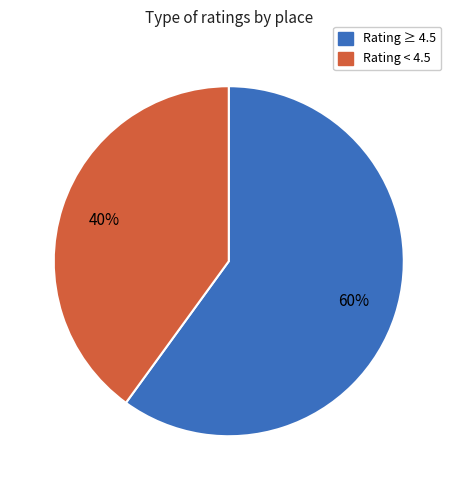

Is there a majority slice in this chart?

Yes